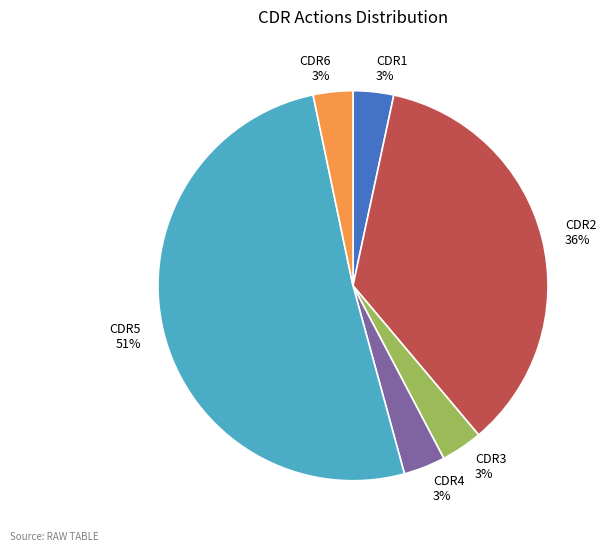

Combined, do CDR6 3% and CDR2 36% account for over 50%?

No